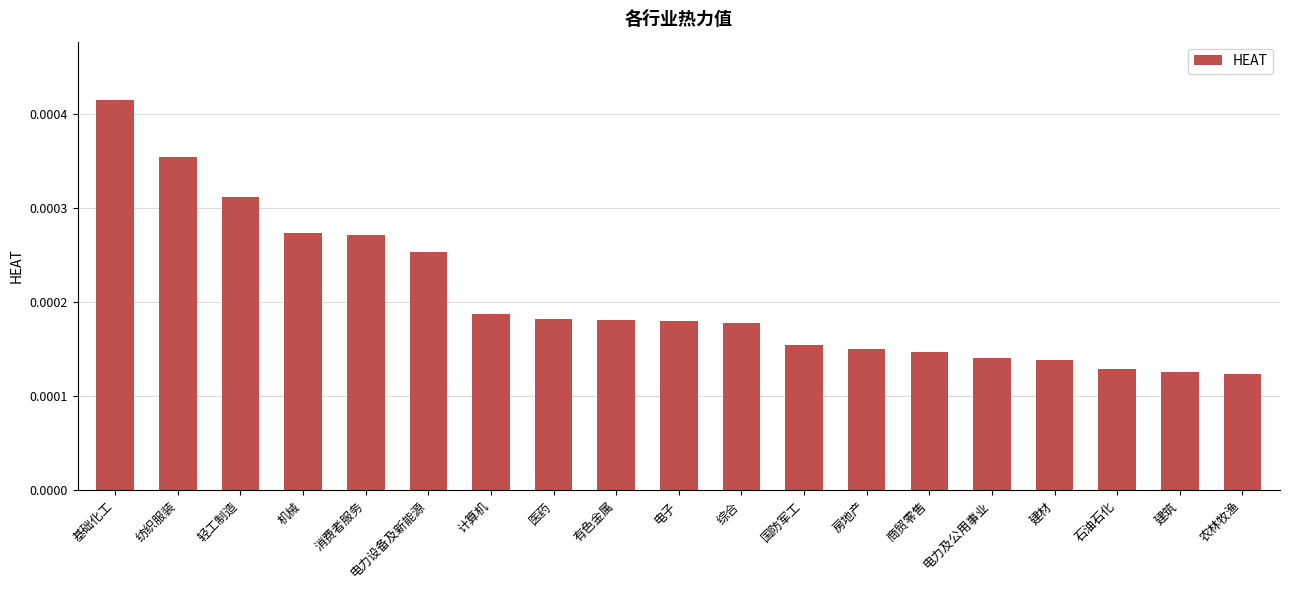

What is the label of the 16th bar from the left?

建材